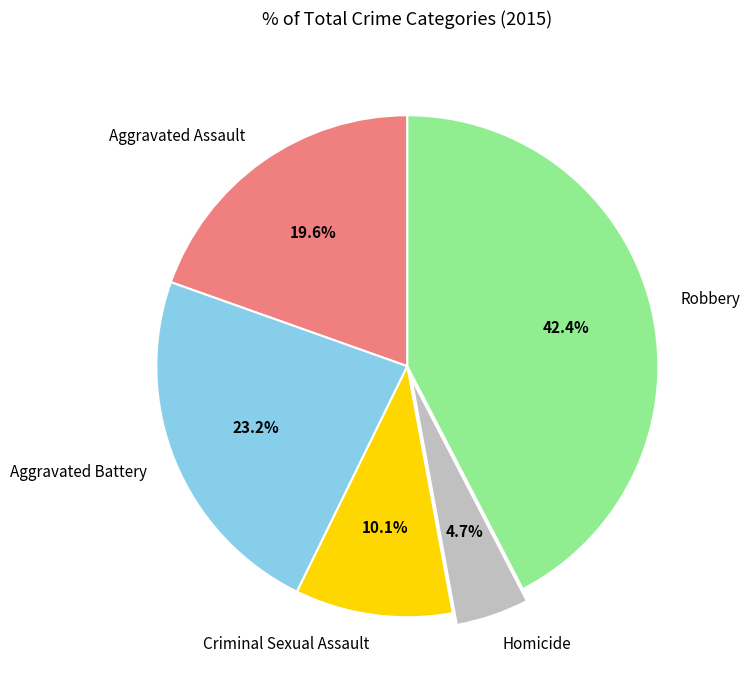

Which slice is the largest?

Robbery